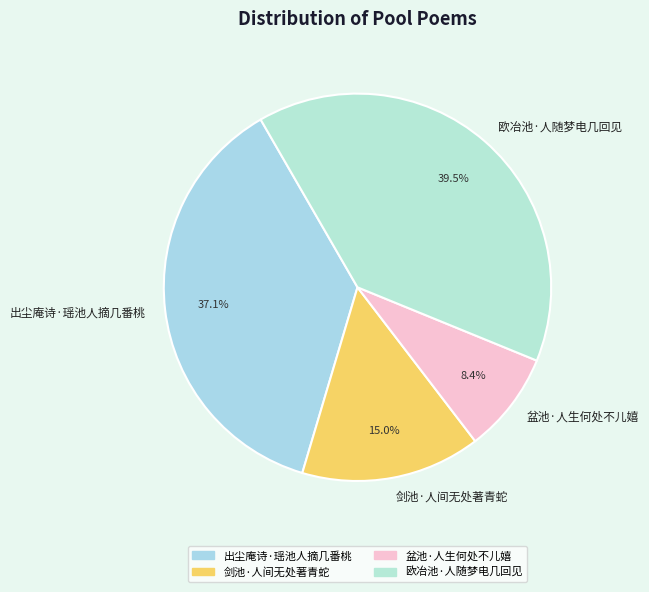

What percentage is the 盆池·人生何处不儿嬉 slice, to the nearest percent?

8%